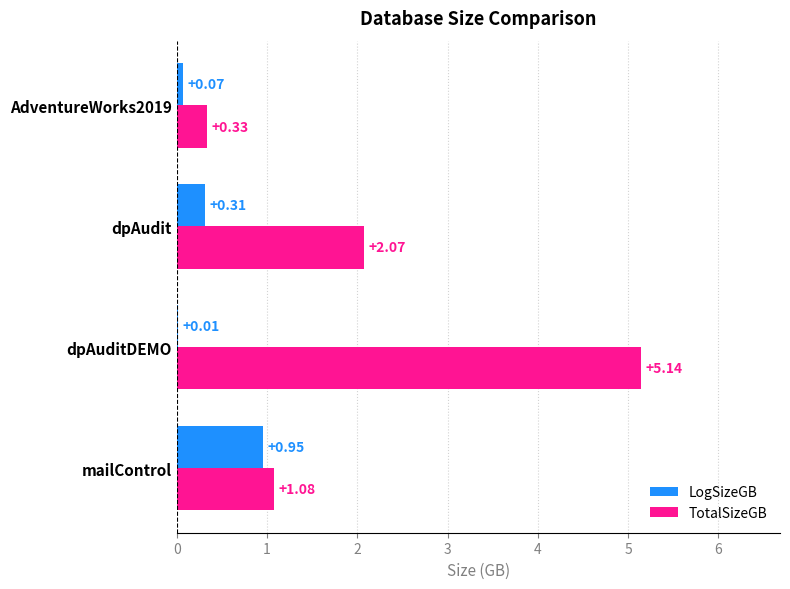

Which label corresponds to the largest value in the chart?

dpAuditDEMO